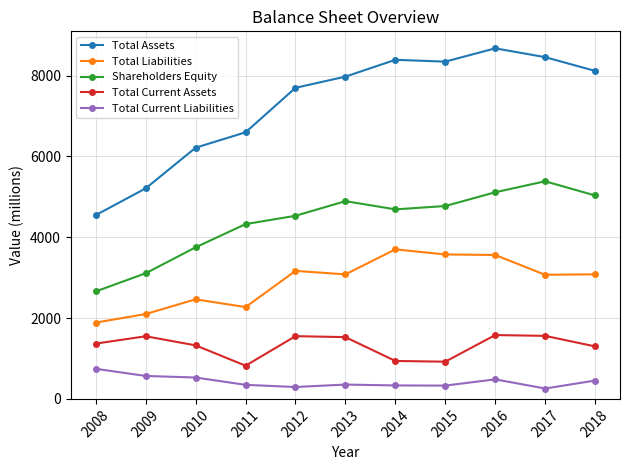

Which category has the highest value in the Total Current Liabilities series?

2008